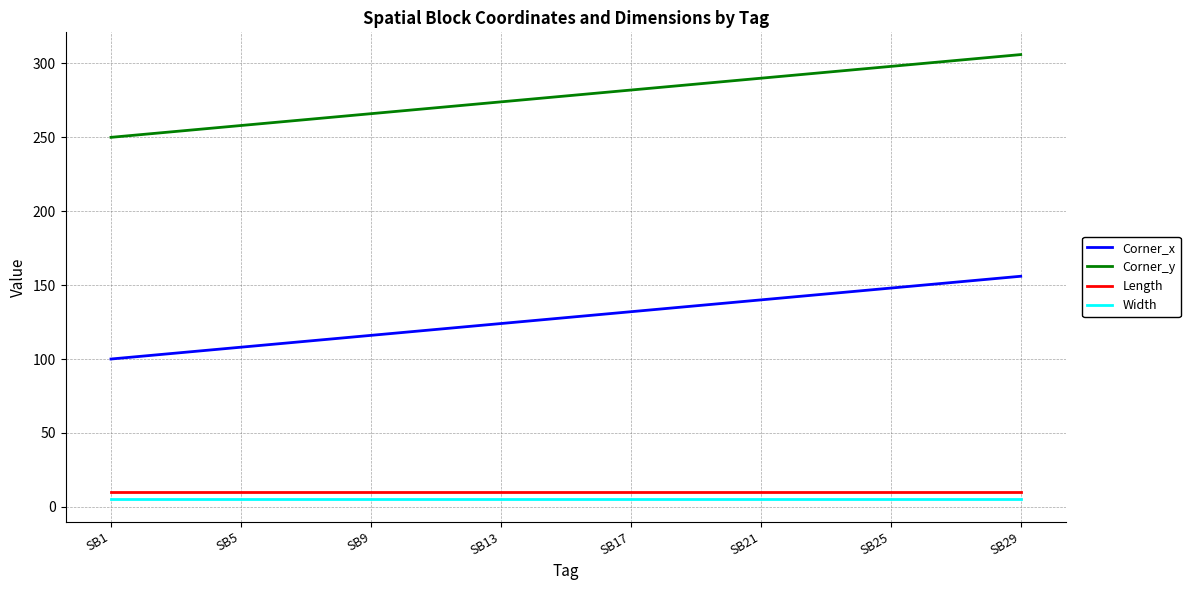

Which series has the largest total across all categories?

Corner_y